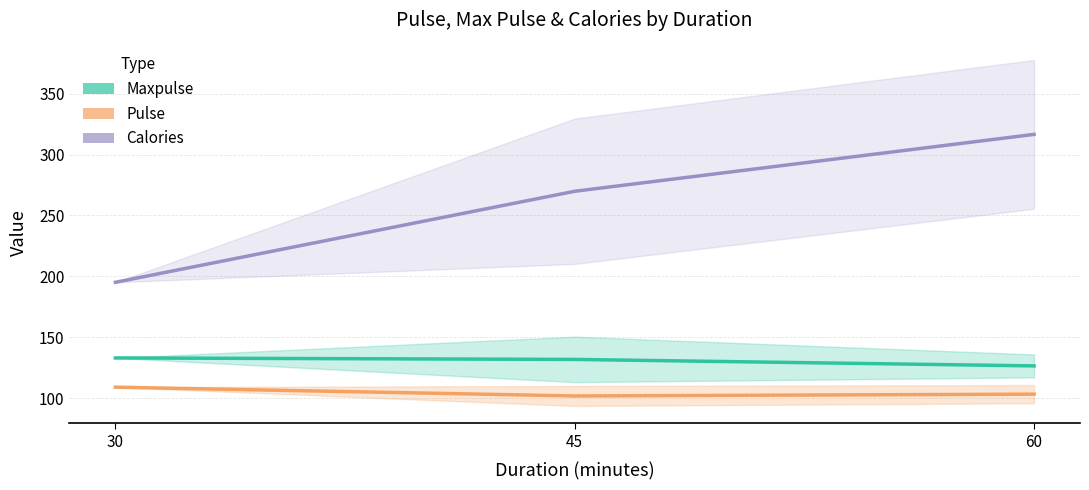

At which category does the chart reach its minimum across all series?

45